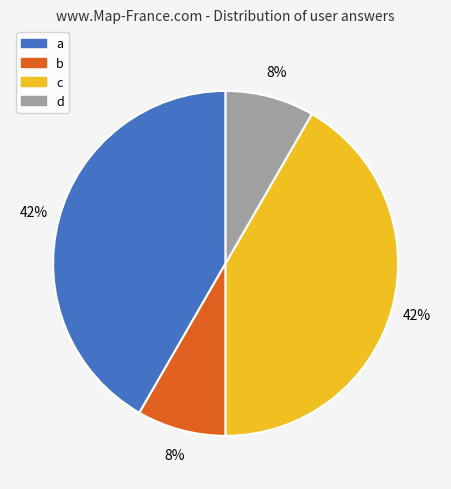

Is it true that c is 42% of the pie?

True